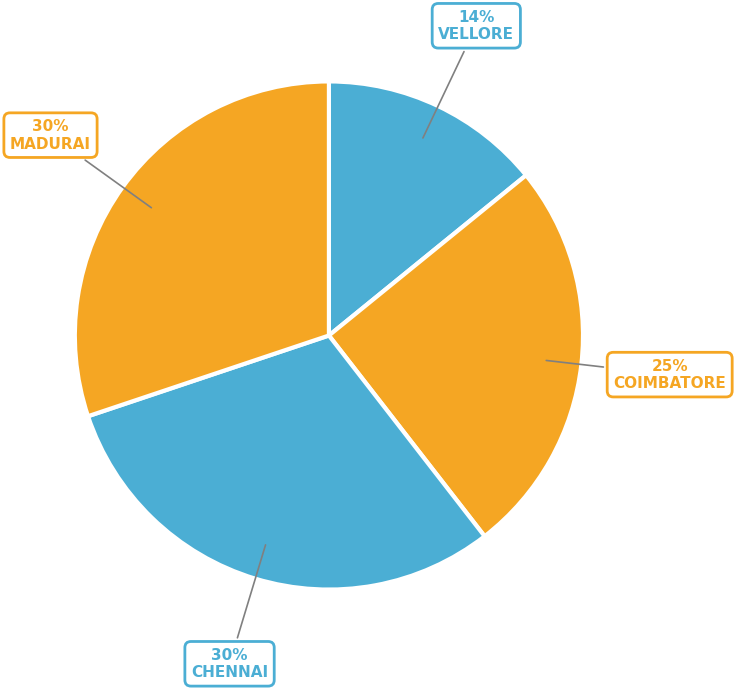

How many segments does this pie chart have?

4